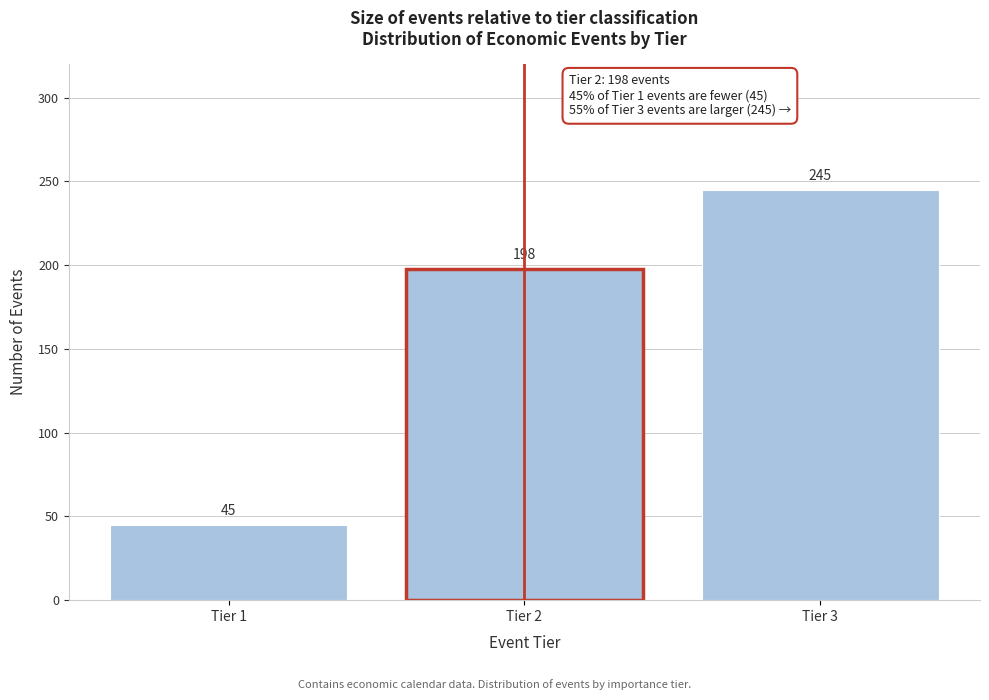

Reading left to right, transcribe all the data shown in this chart.

45	198	245